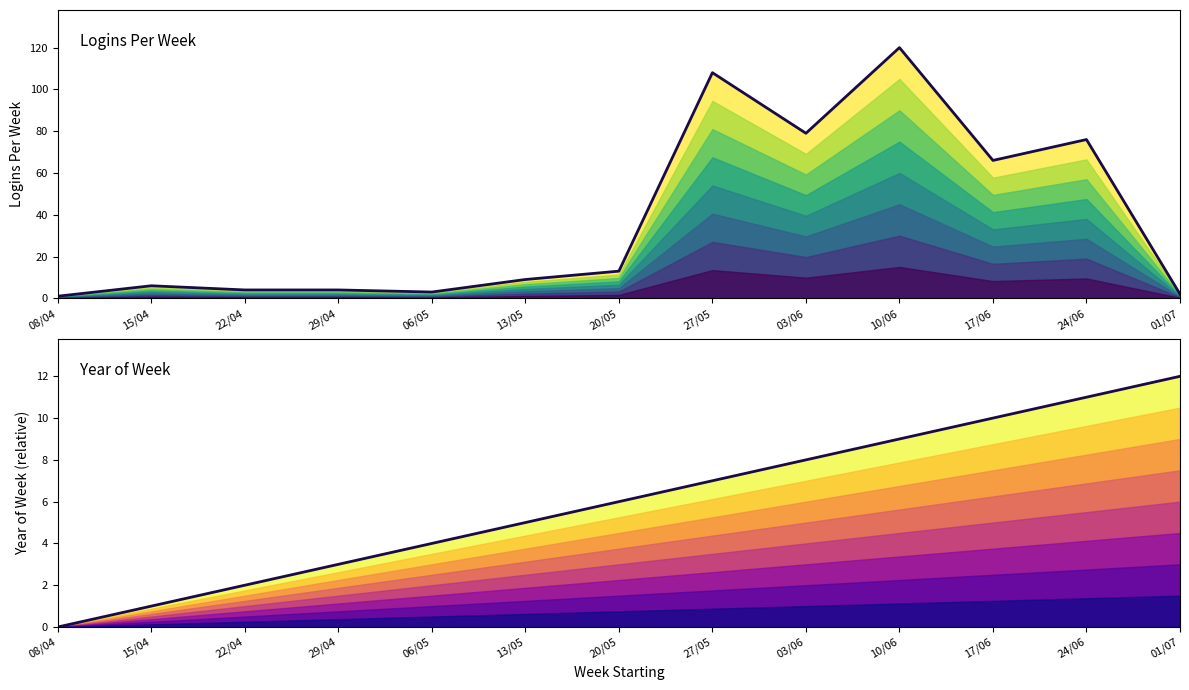

Is it true that LoginsPerWeek equals 2 at 15/04?

False